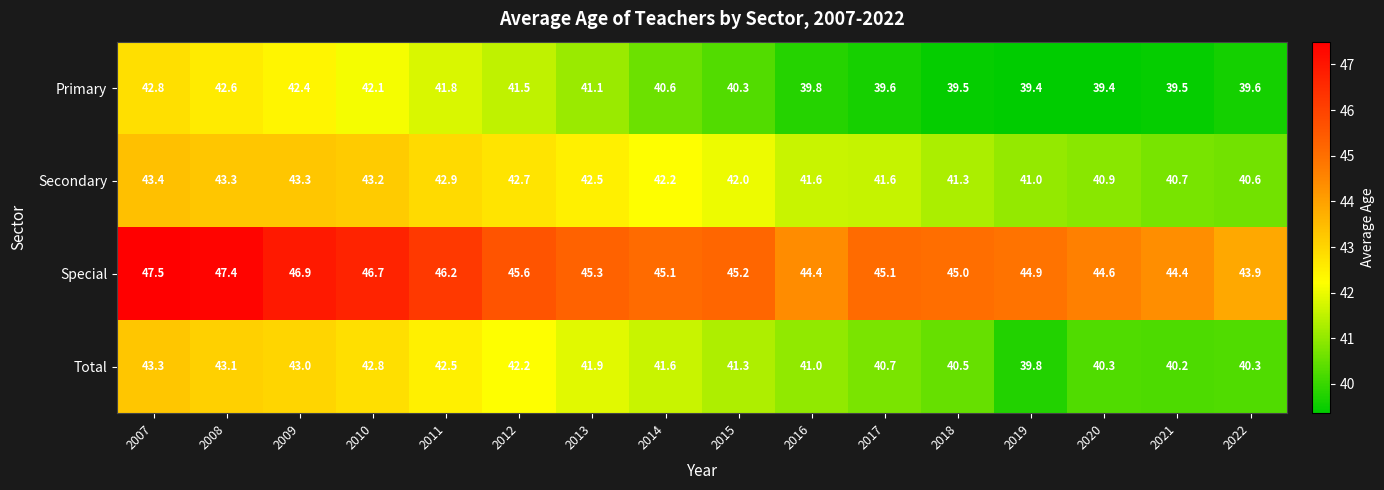

Is it true that Total equals 43.0 at 2009?

True